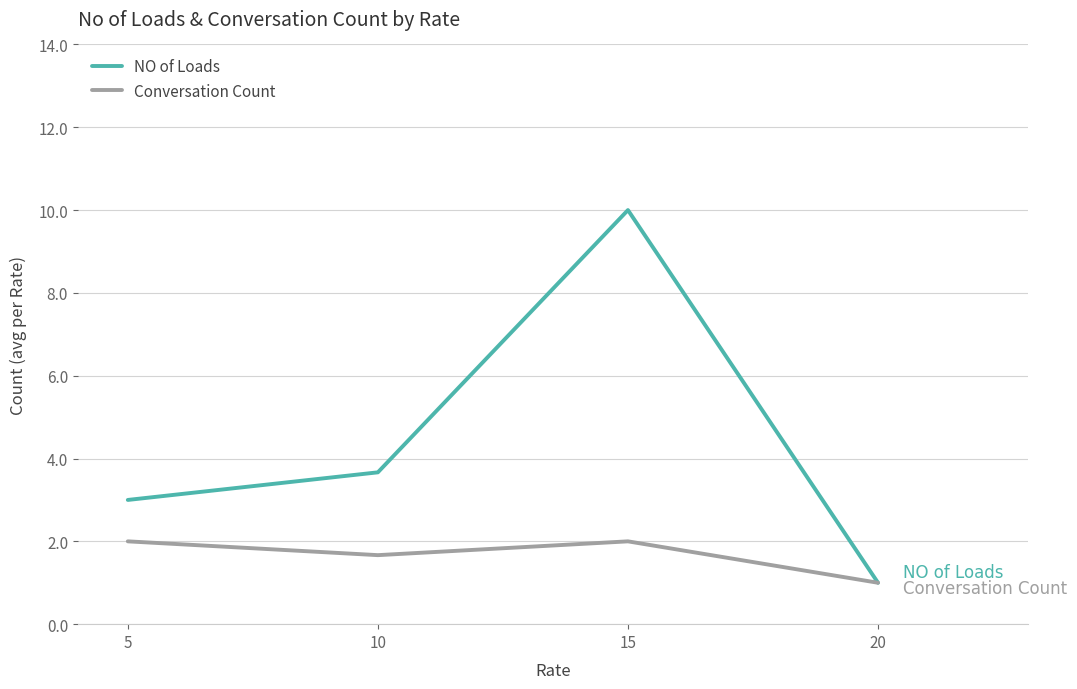

Reading left to right, what are all the values shown in this chart?

NO of Loads: 5=3.0	10=3.7	15=10.0	20=1.0
Conversation Count: 5=2.0	10=1.7	15=2.0	20=1.0